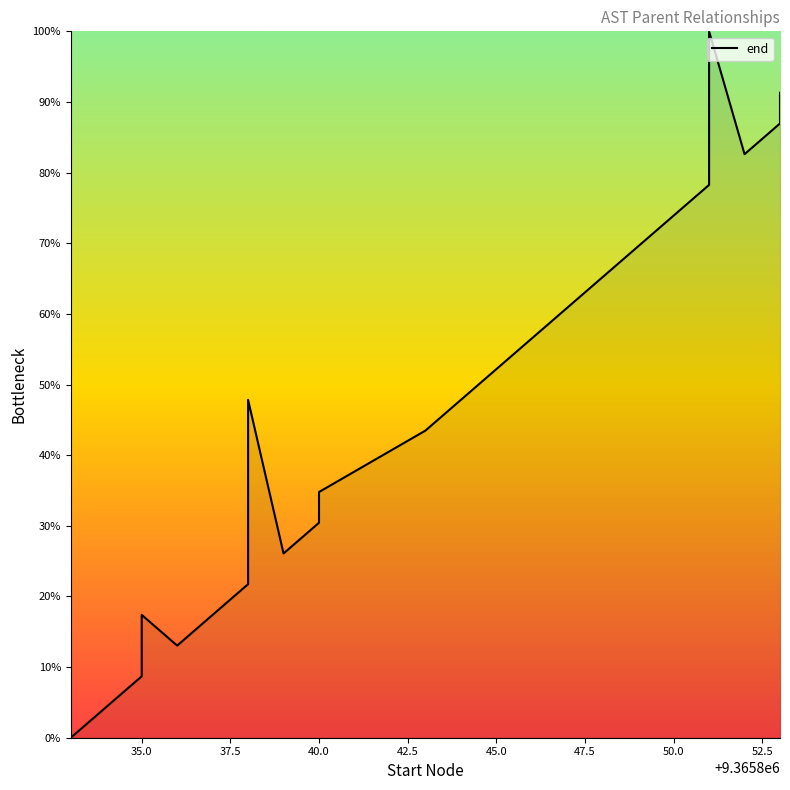

True or false: the data has more than 0 interior local peaks.

True